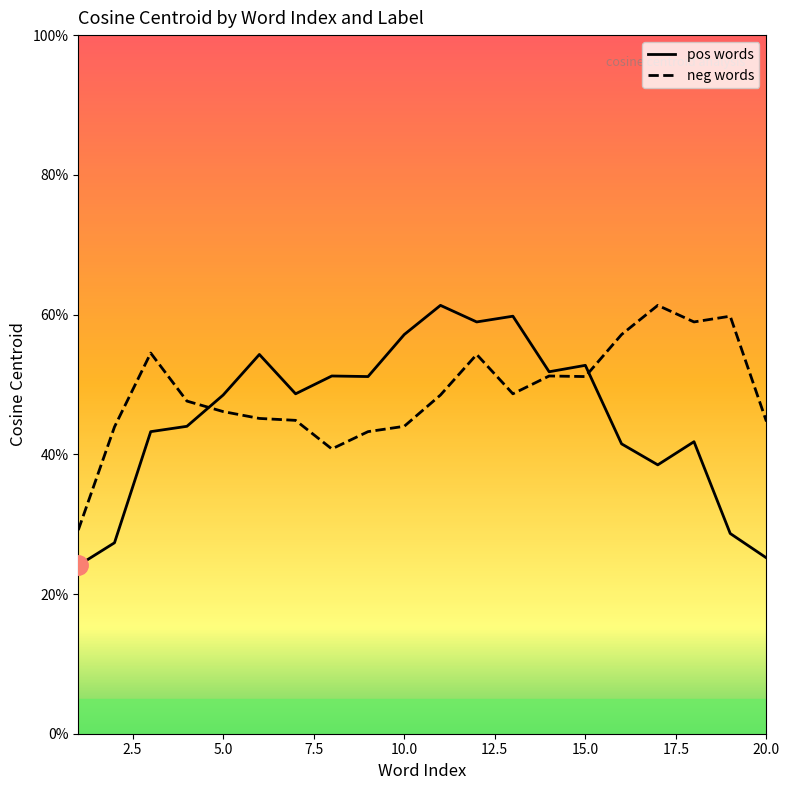

Does the chart have visible grid lines?

No